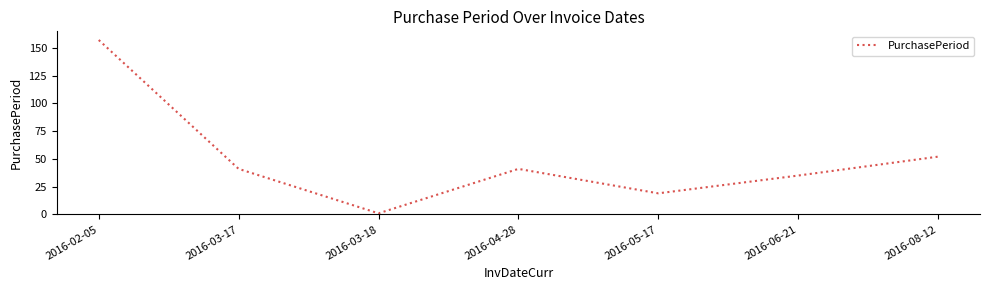

Which category has the lowest value across all series?

2016-03-18